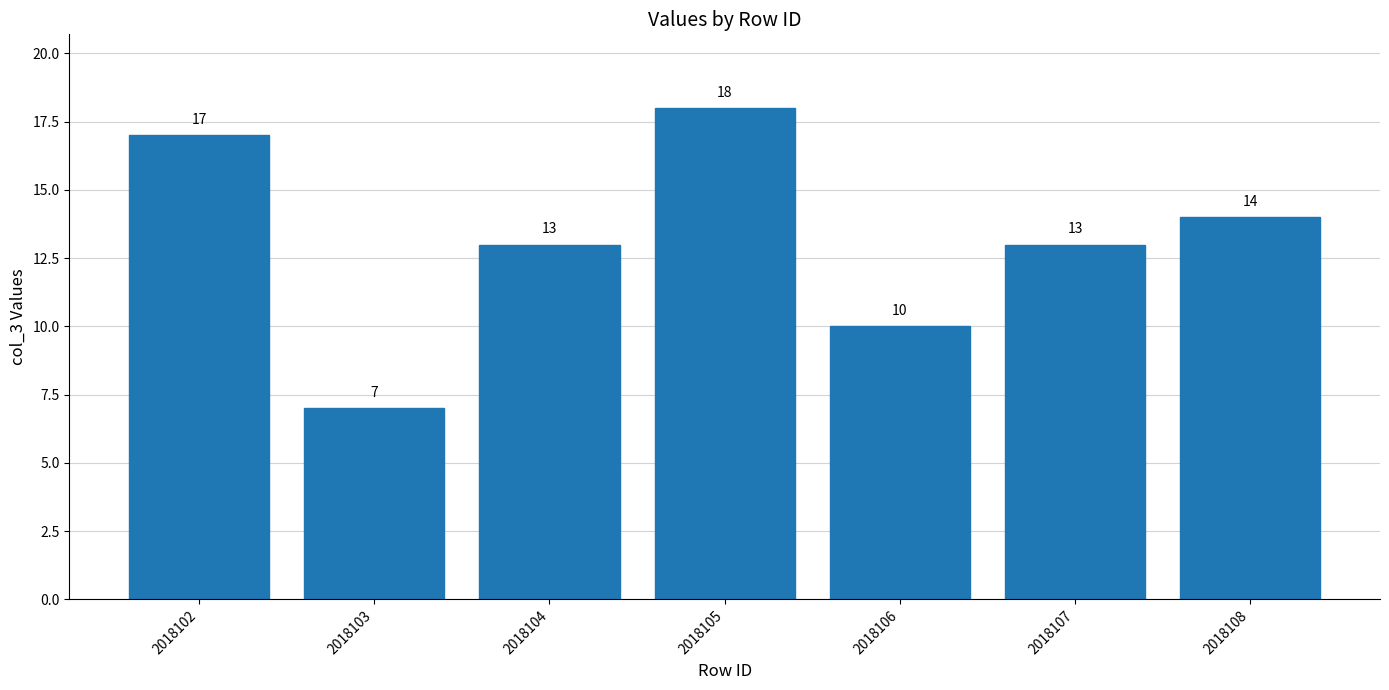

What is the value of the 2nd bar from the left?

7